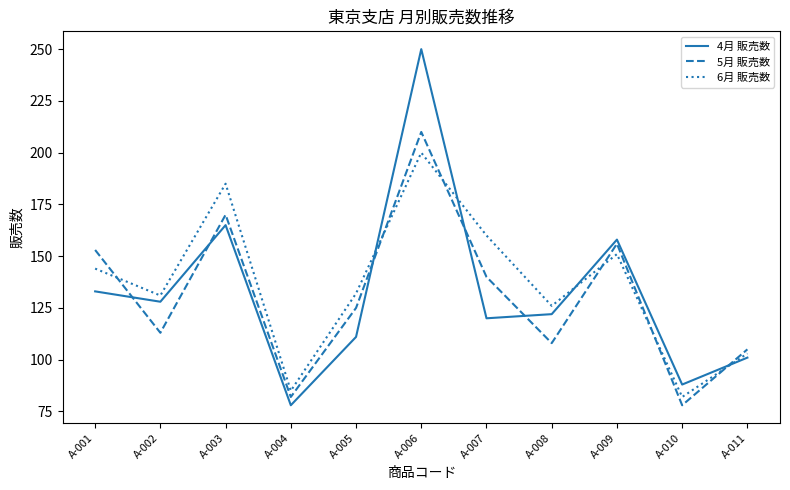

True or false: 6月 販売数 has a value of 151 at A-009.

True